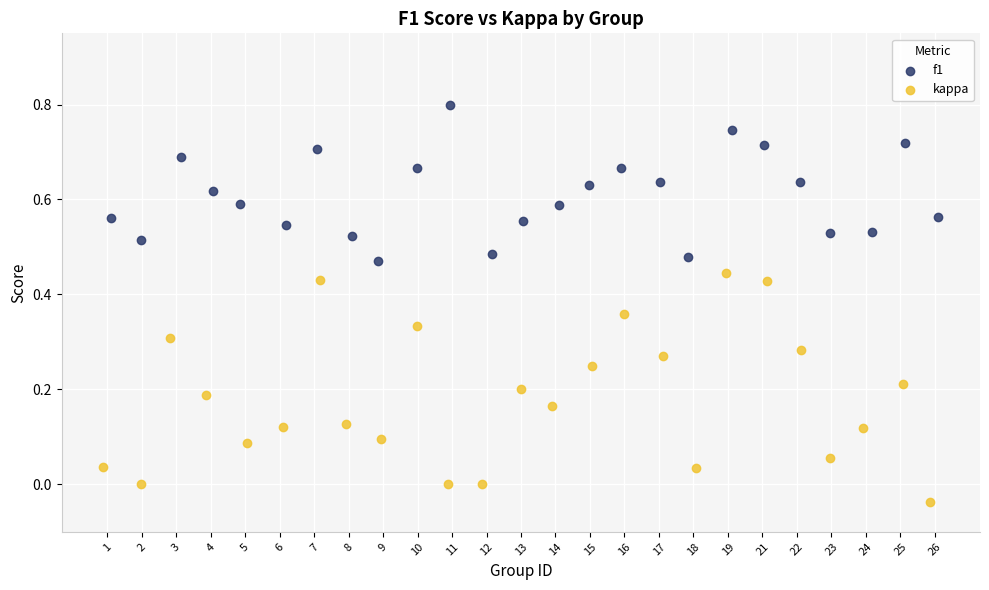

Which series reaches the minimum Y coordinate?

kappa